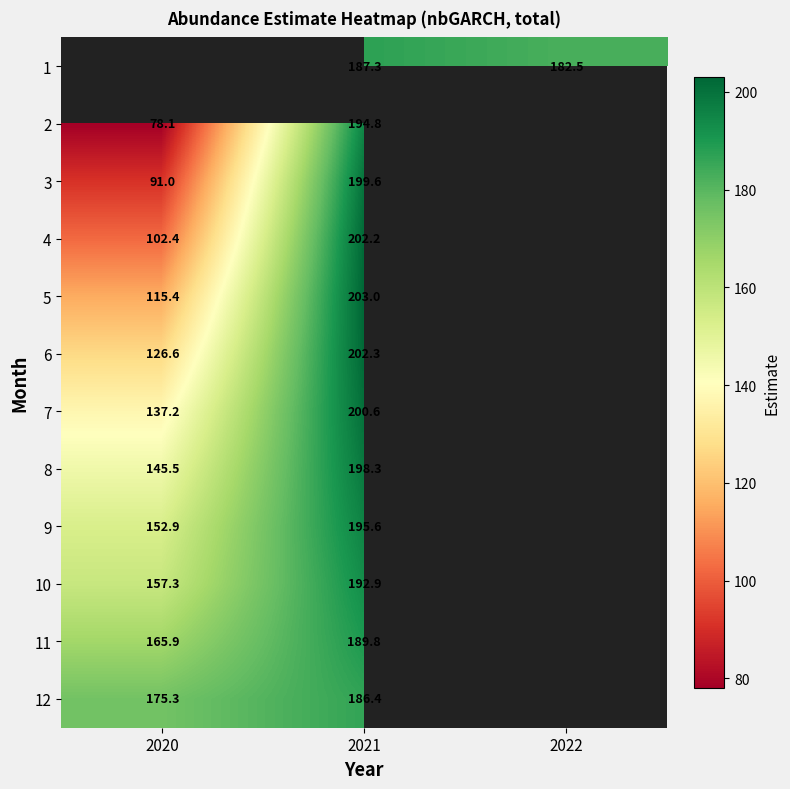

Which has a higher value, 2020 or 2021?

2021